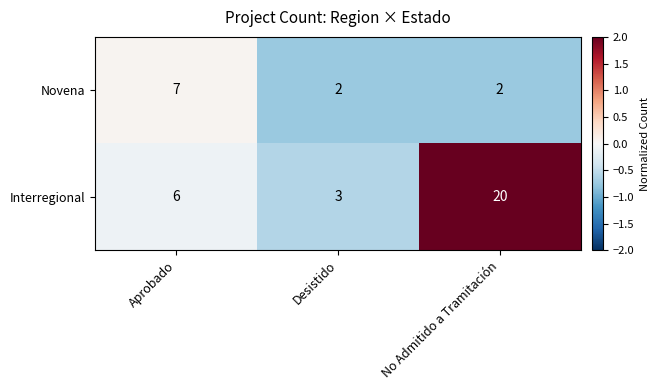

What is the difference between the highest and lowest values at Aprobado?

1